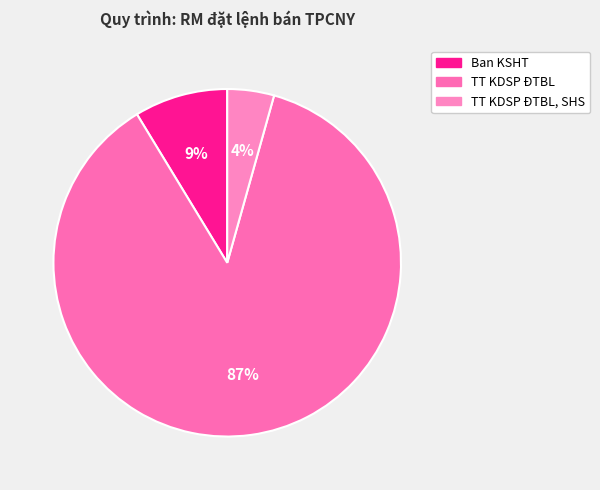

Which has a higher value, TT KDSP ĐTBL or TT KDSP ĐTBL, SHS?

TT KDSP ĐTBL